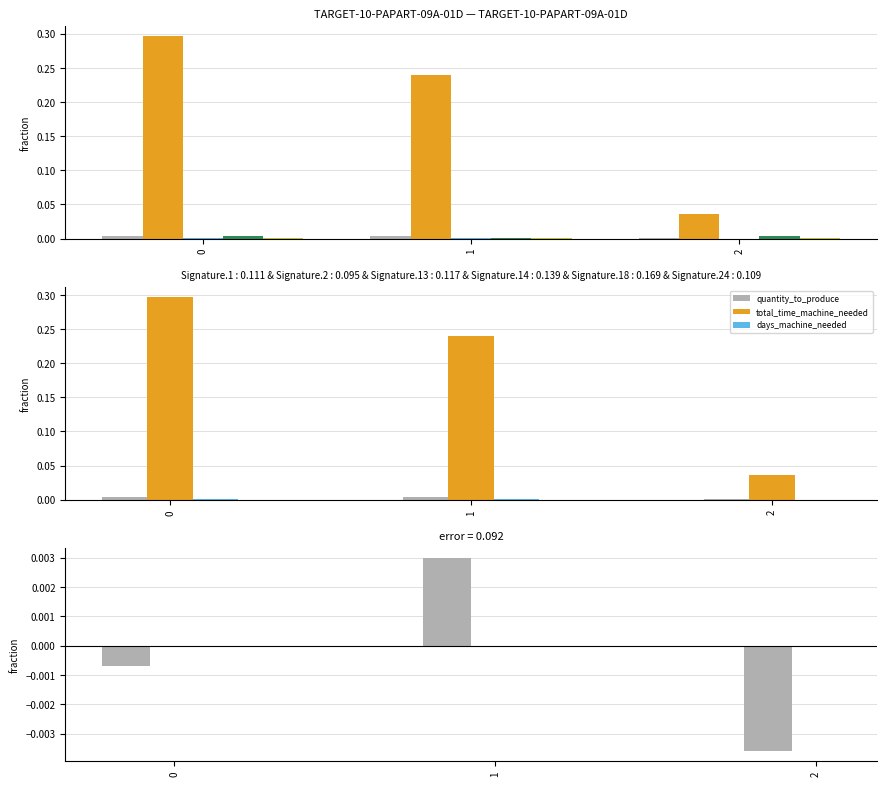

The days_machine_needed series shows 0.0 at 1. True or false?

False